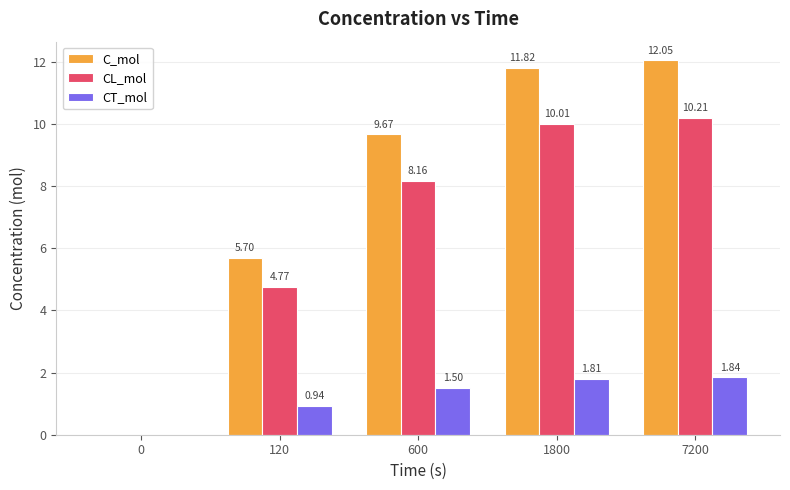

What is the sum of the CL_mol values at 600 and 7200?

18.4